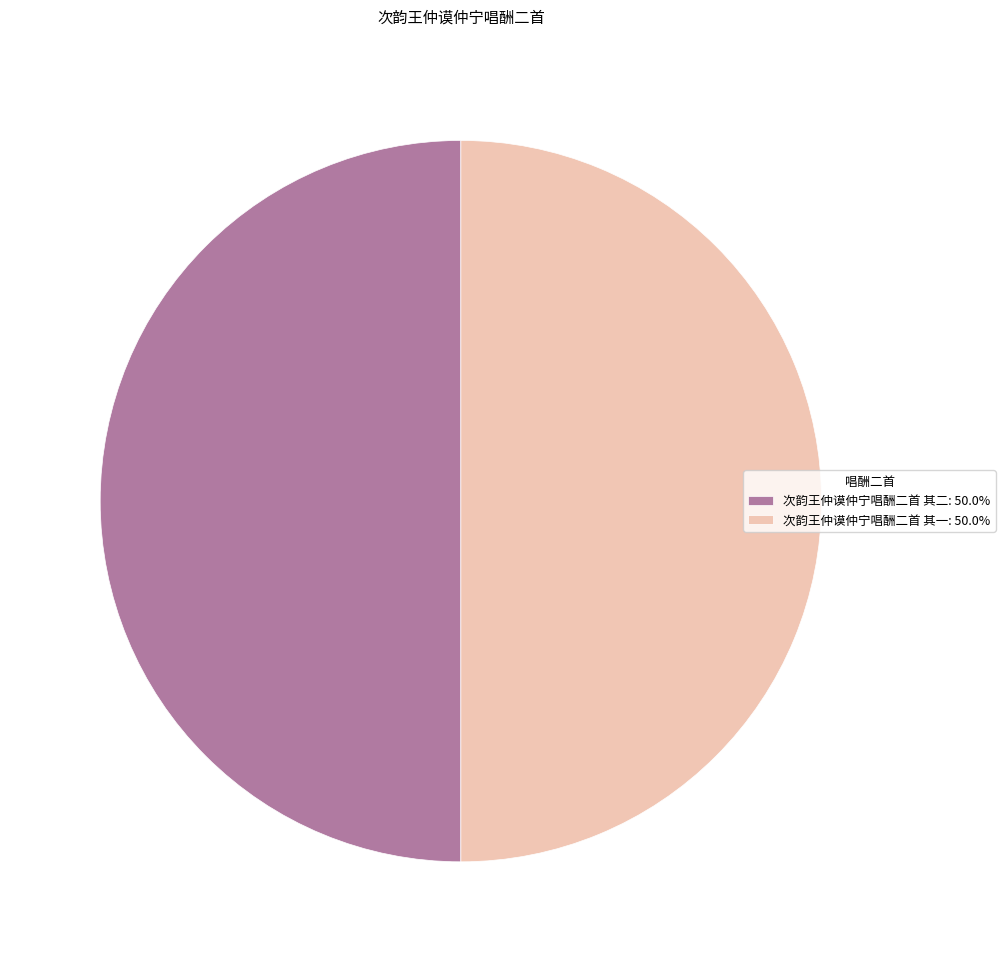

Do 次韵王仲谟仲宁唱酬二首 其二: 50.0% and 次韵王仲谟仲宁唱酬二首 其一: 50.0% together represent more than half of the pie?

Yes